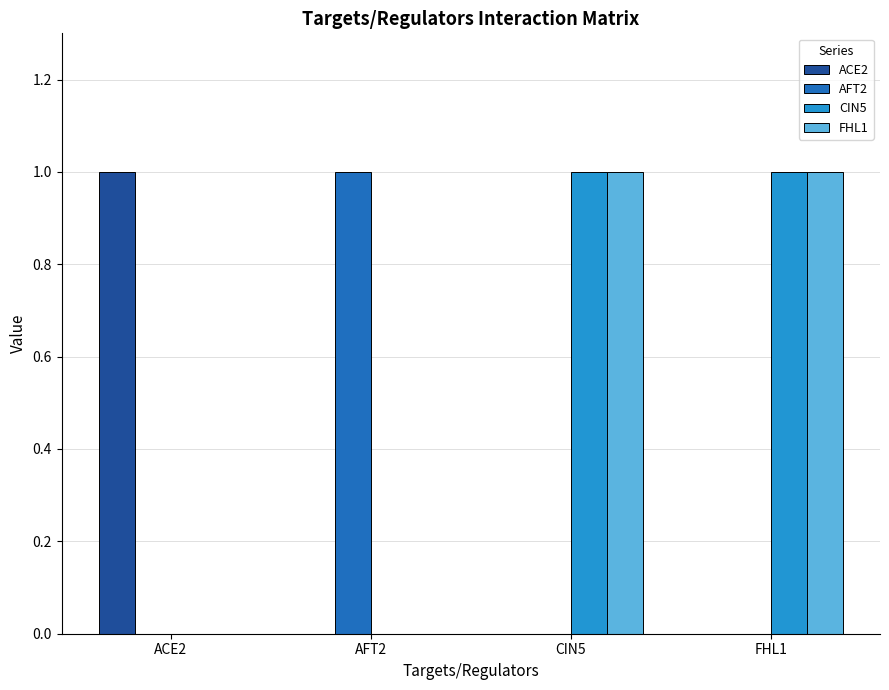

Count the number of categories in the chart.

4